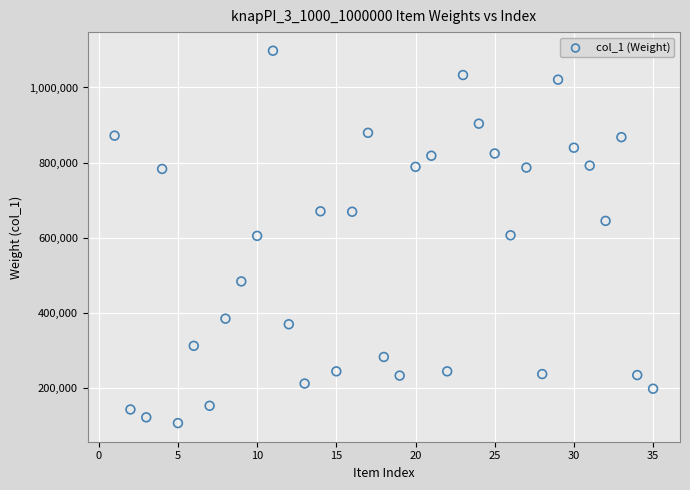

What is the range of X values (max minus min)?

34